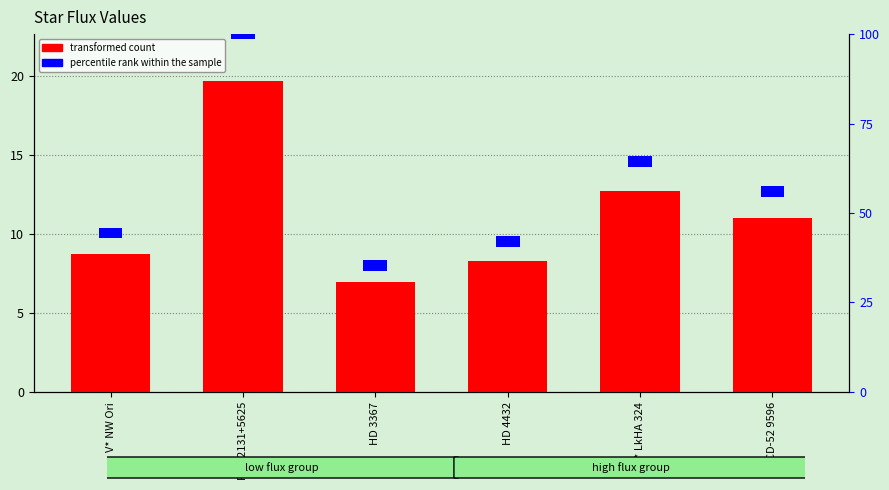

List the labels in order of value, smallest first.

HD 3367, HD 4432, V* NW Ori, CD-52 9596, HM* LkHA 324, RAS 2131+5625